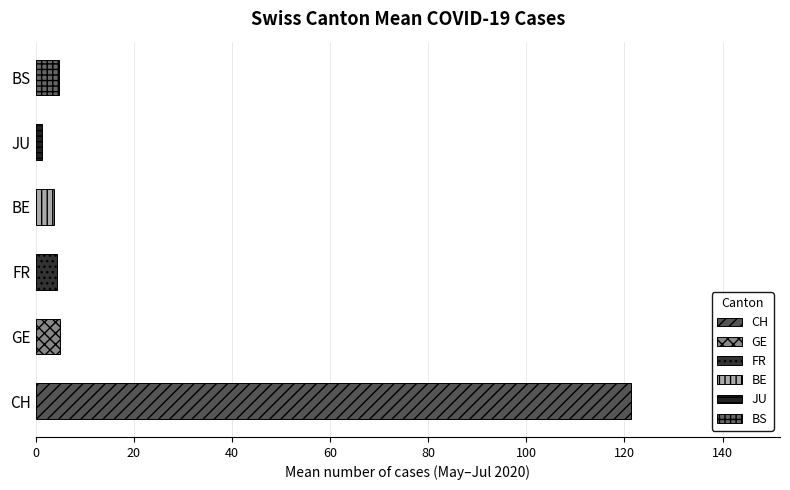

What is the average value?

23.4